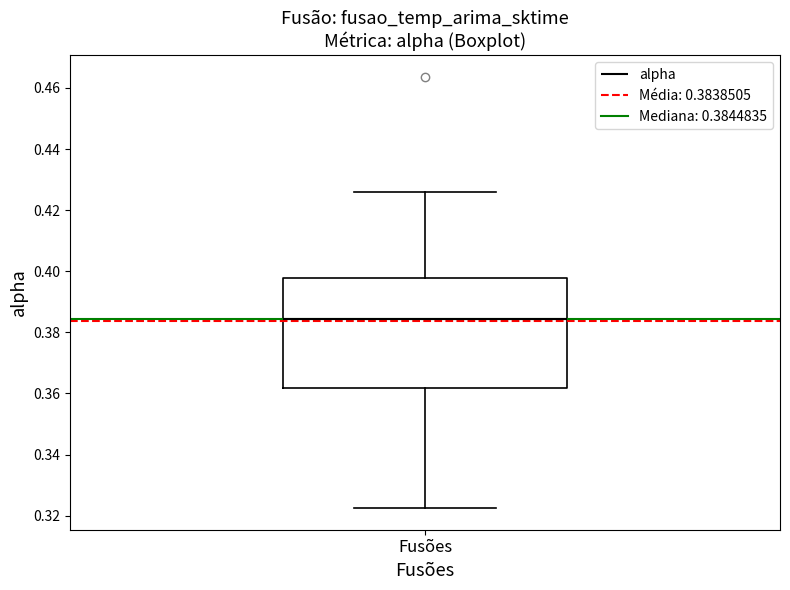

Read this box plot against the y-axis: the position of the median line, the range covered by the box, and the ends of both whiskers. The values are not printed on the chart, so give them approximately, as read against the axis.

median 0.384, box 0.362 to 0.398, whiskers 0.322 to 0.426